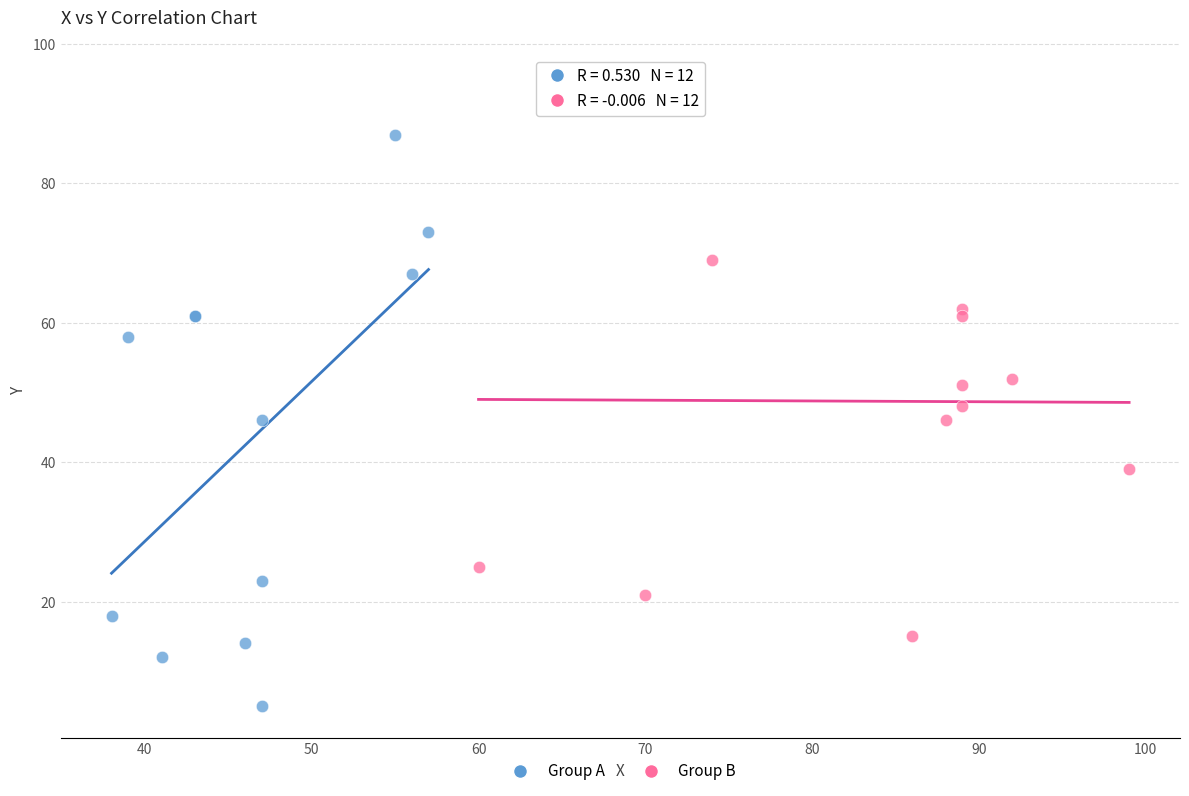

Which series contains the lowest Y value?

Group A